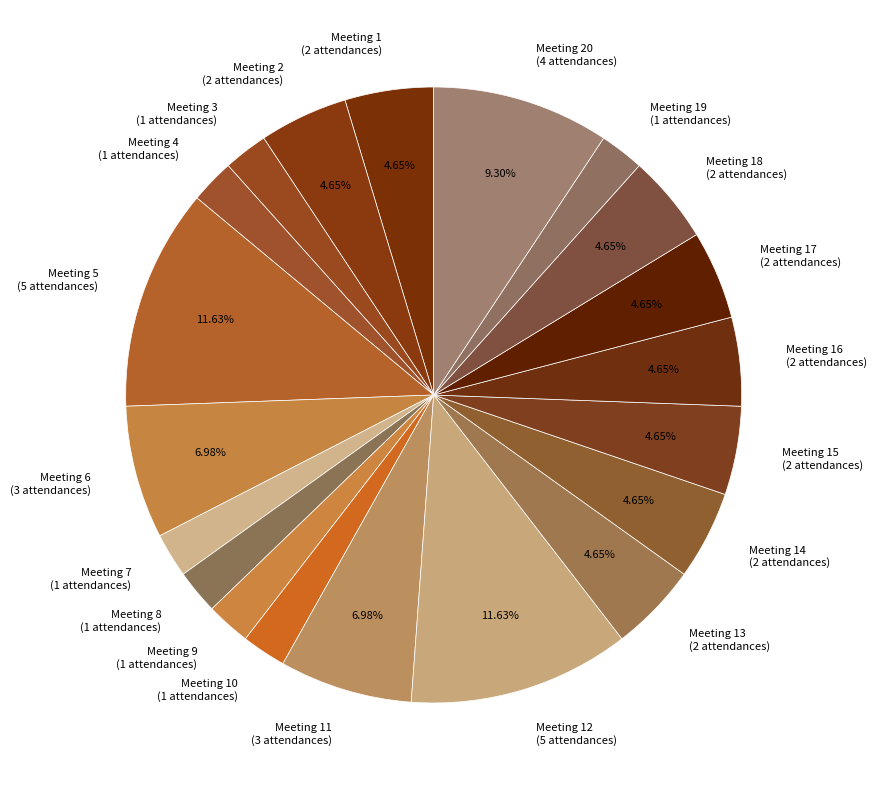

What is the ratio of the value at Meeting 15 (2 attendances) to the value at Meeting 11 (3 attendances)?

0.7